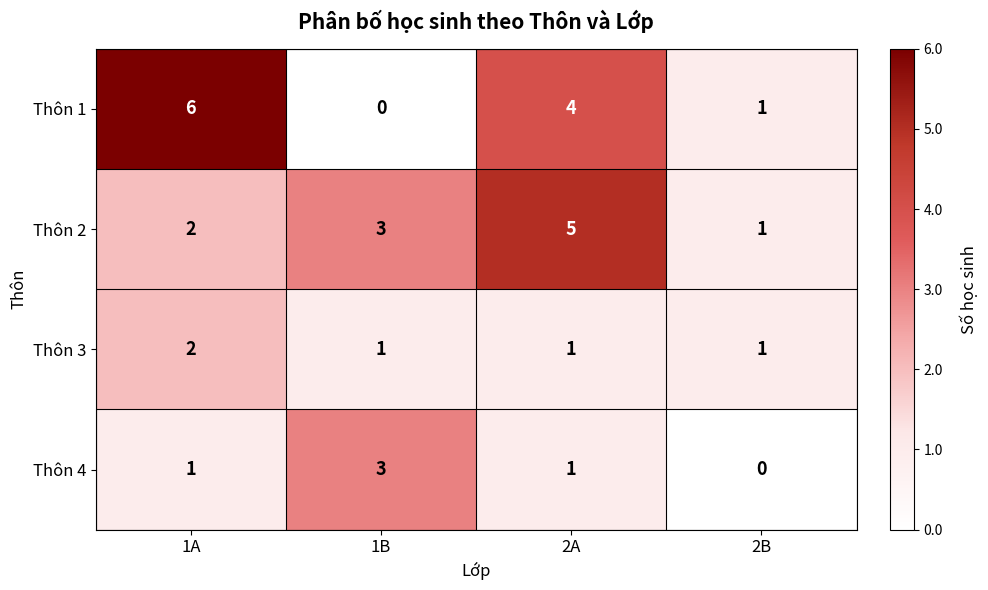

What is the sum of the Thôn 4 values at 2A and 1B?

4